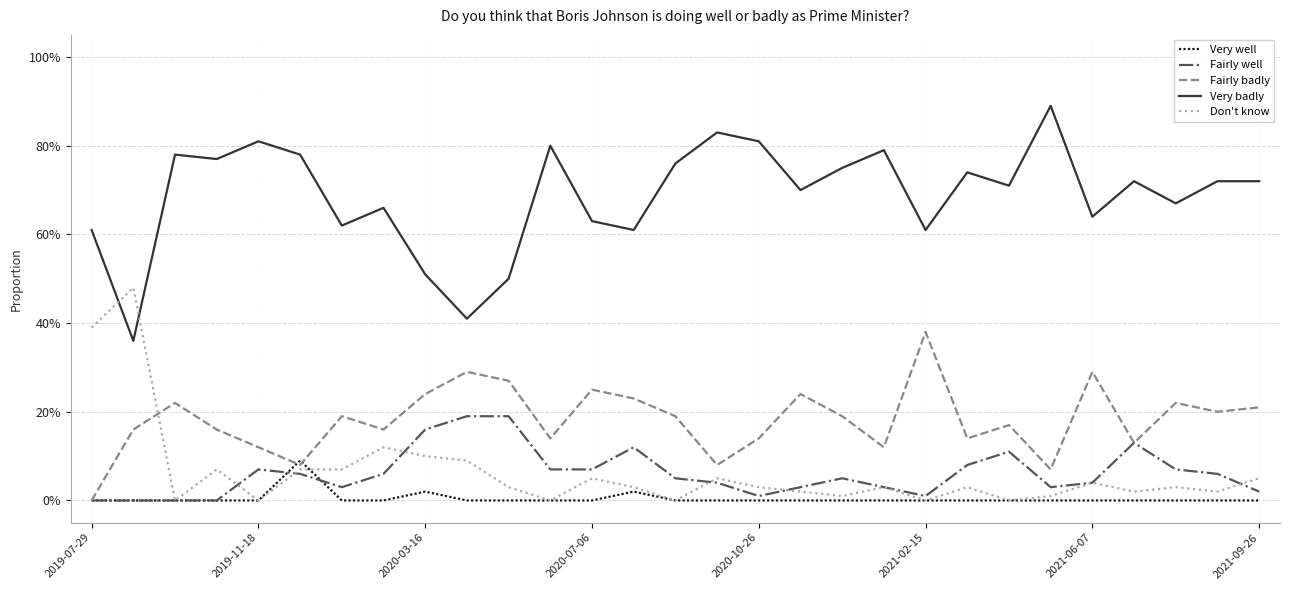

True or false: Very well has more than 1 interior local peaks.

True